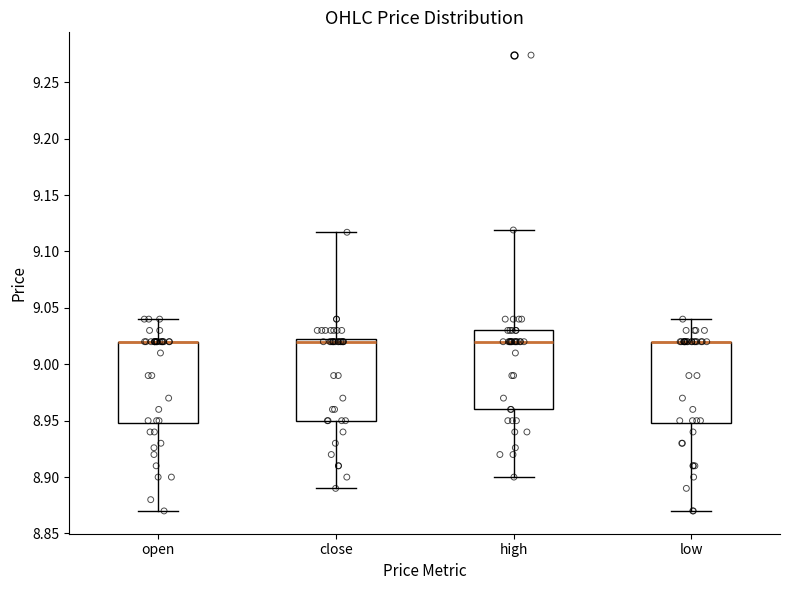

Where is the lower edge of the box for open on the y-axis? The values are not printed on the chart, so give them approximately, as read against the axis.

8.950